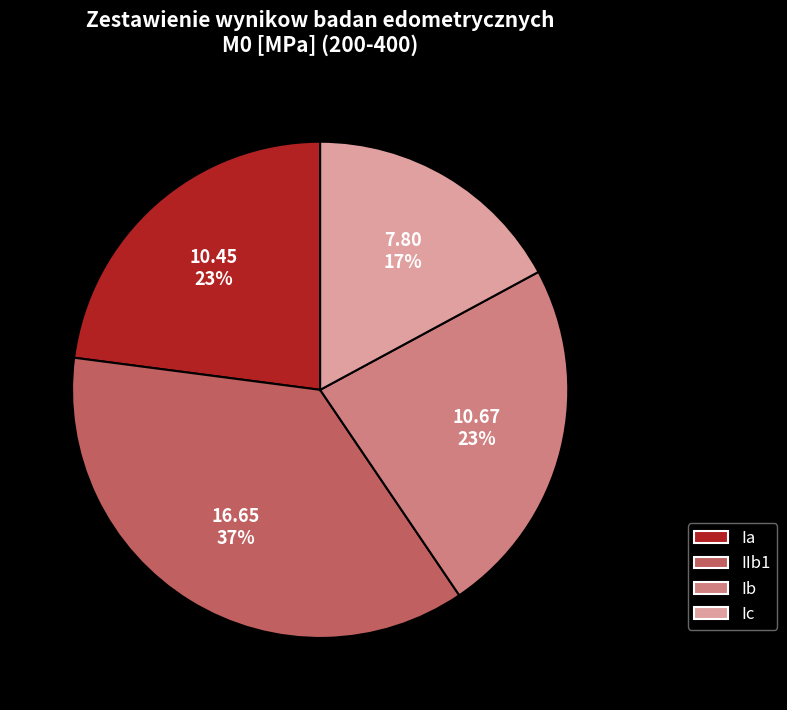

Is the sum of Ia and Ic greater than half?

No